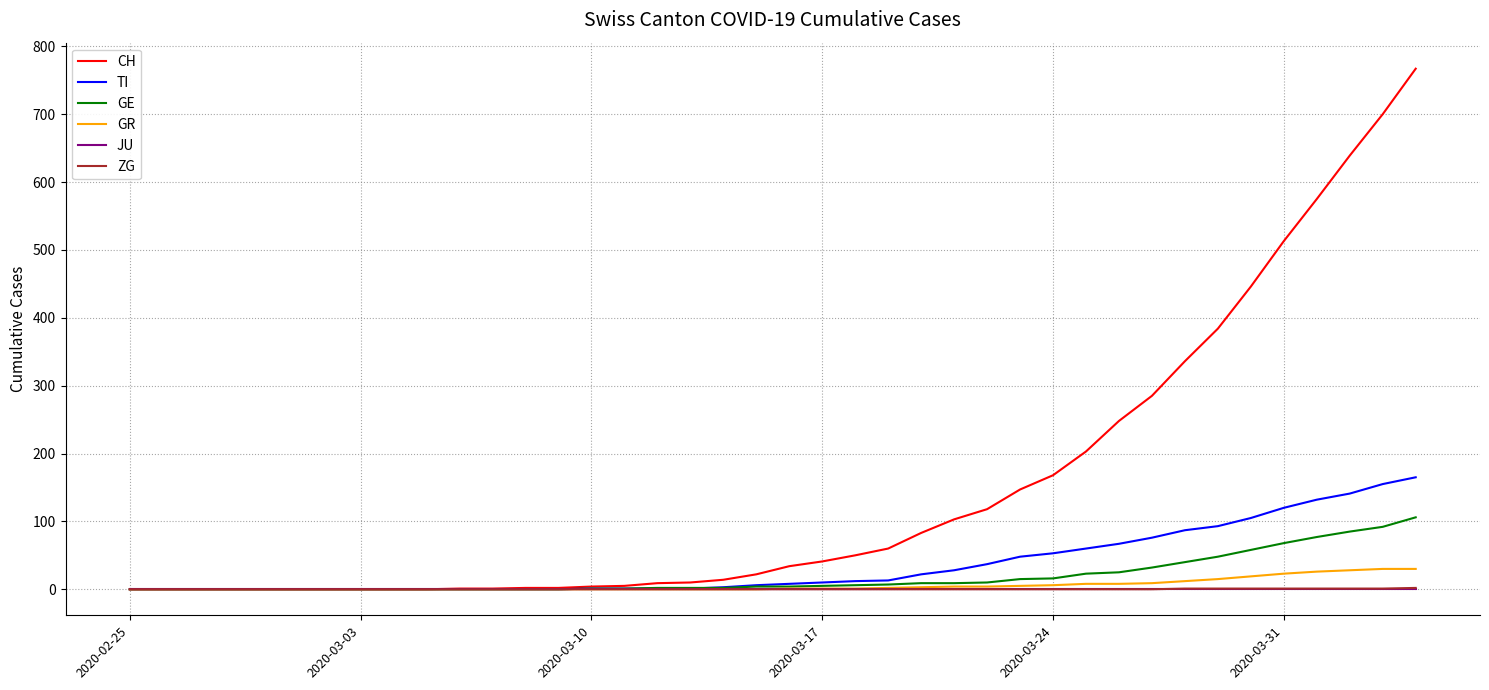

Which series has the largest total across all categories?

CH